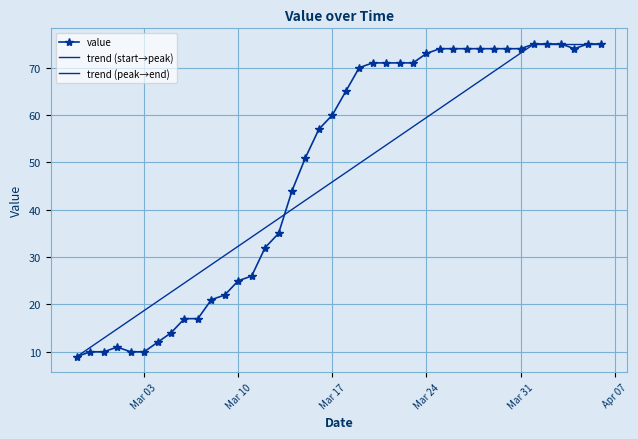

True or false: the data shows 34 at 2020-03-15.

False